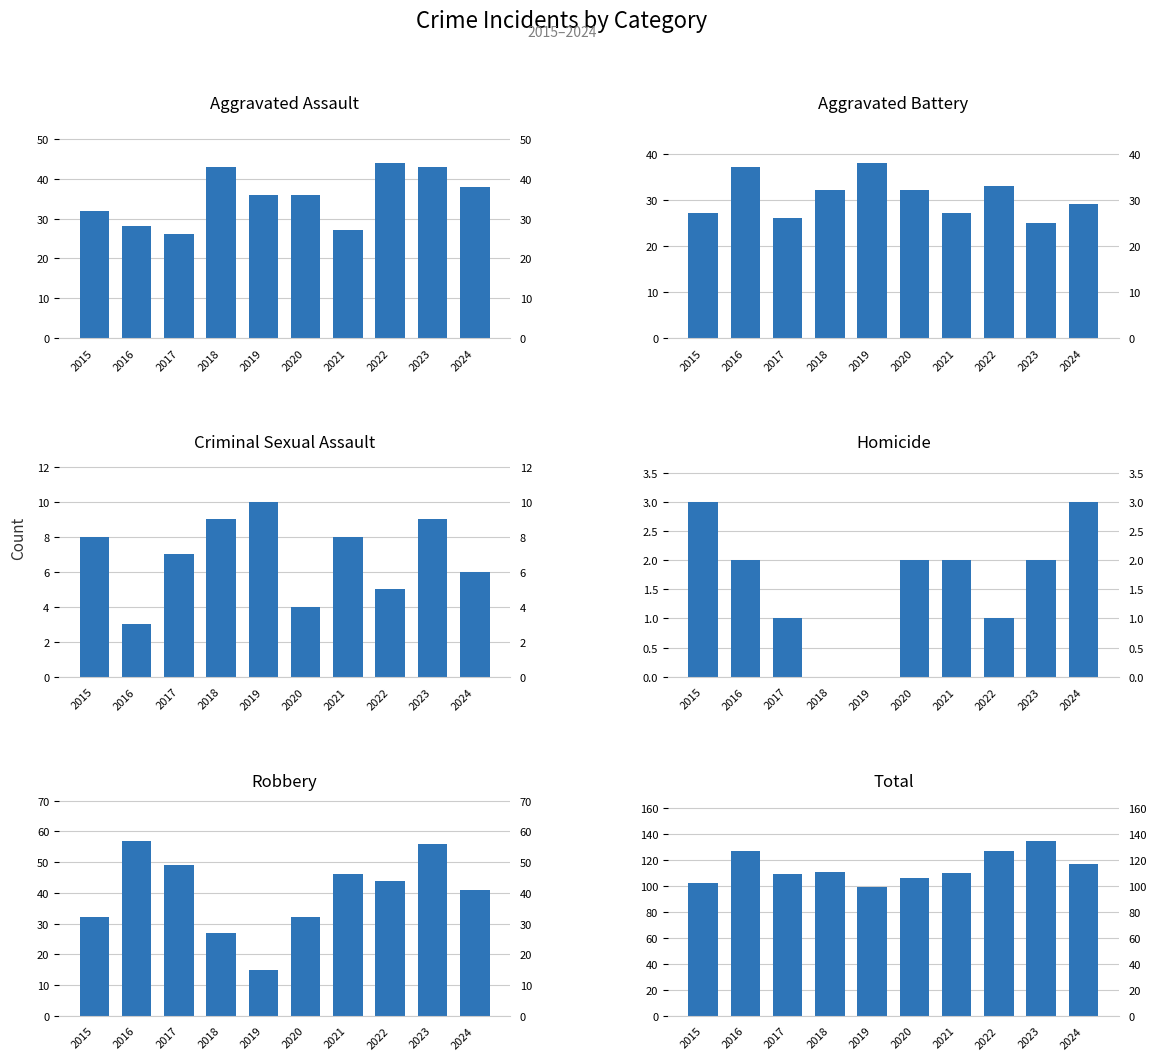

What is the difference between the second highest and second lowest values in the Total series?

25